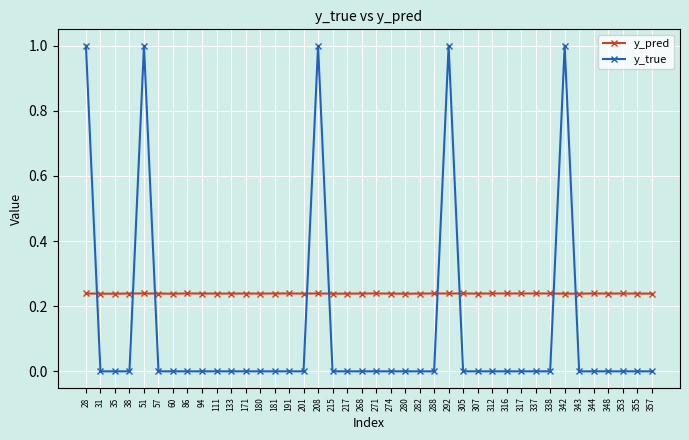

At how many categories does at least one series exceed 0?

40